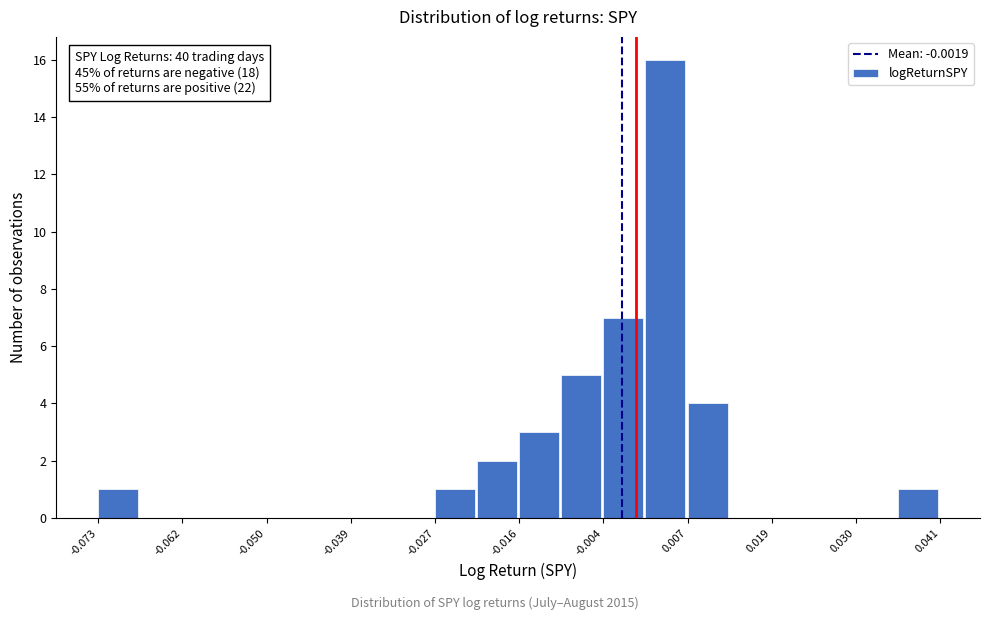

Around what value on the x-axis is the tallest bar? Give the approximate position of its centre, as read against the axis.

0.004